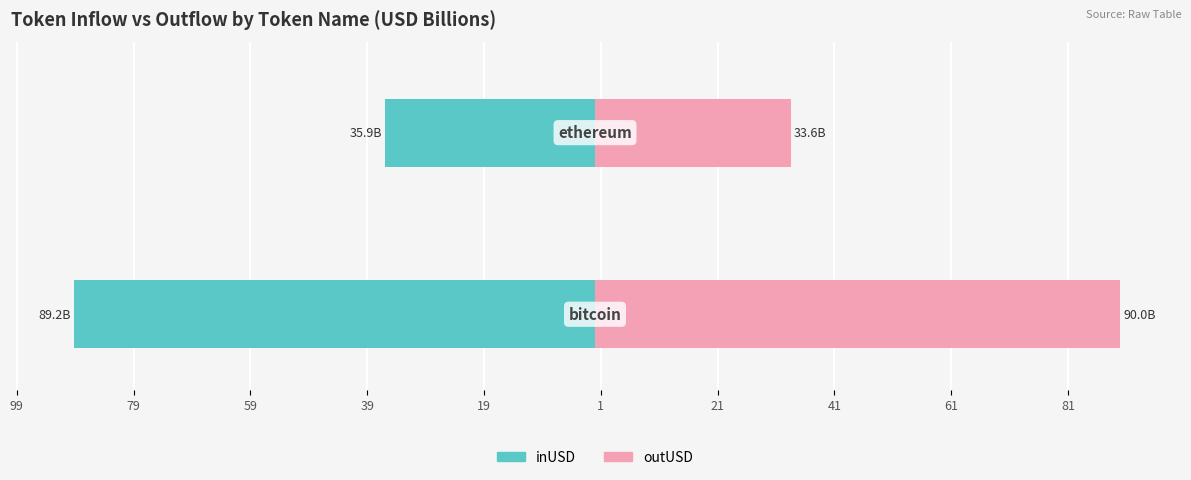

What is the difference between the maximum and minimum values in the inUSD series?

53.3